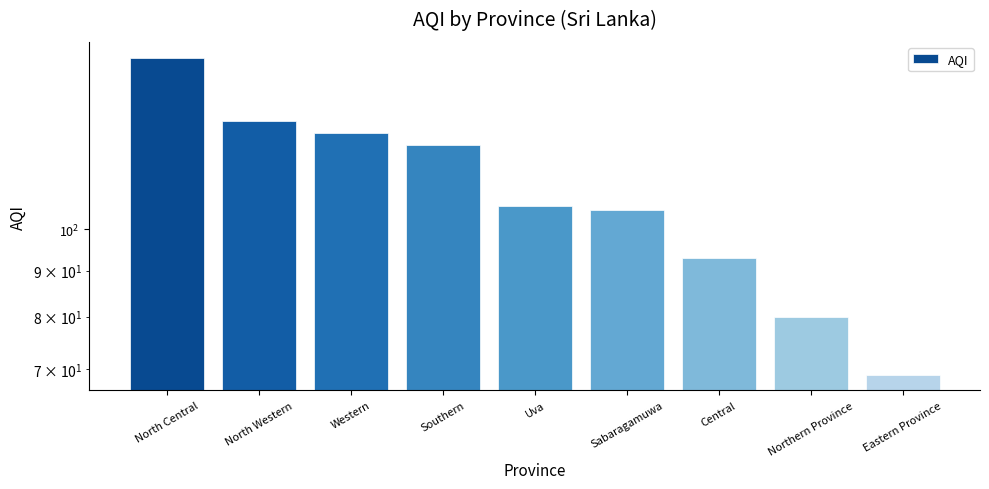

Which label corresponds to the largest value in the chart?

North Central